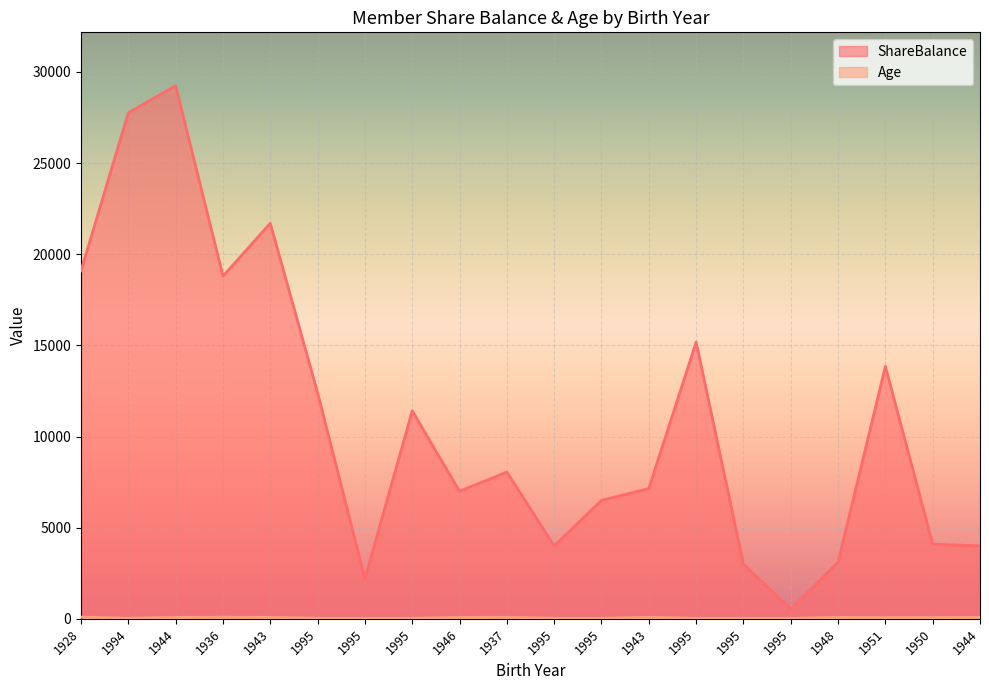

What is the value of the ShareBalance point at the 19th from the left?

4100